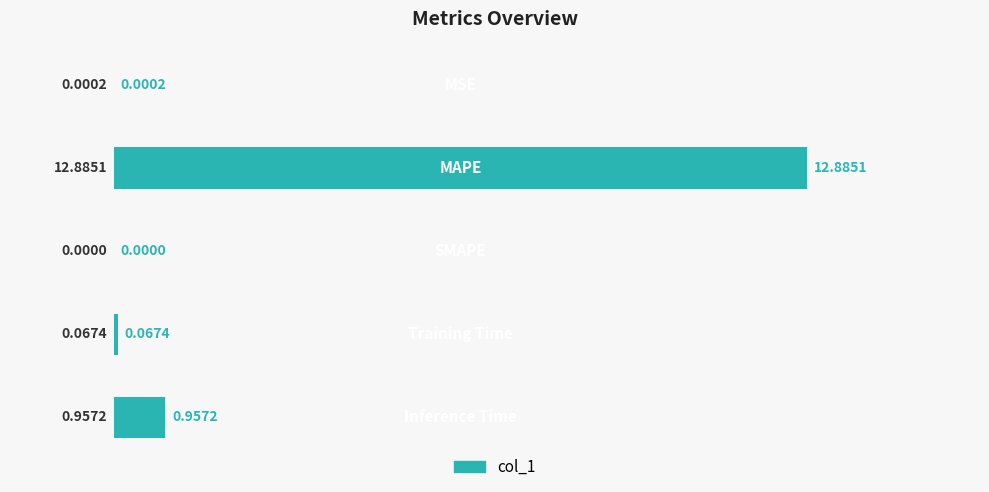

What is the sum of all values?

13.9